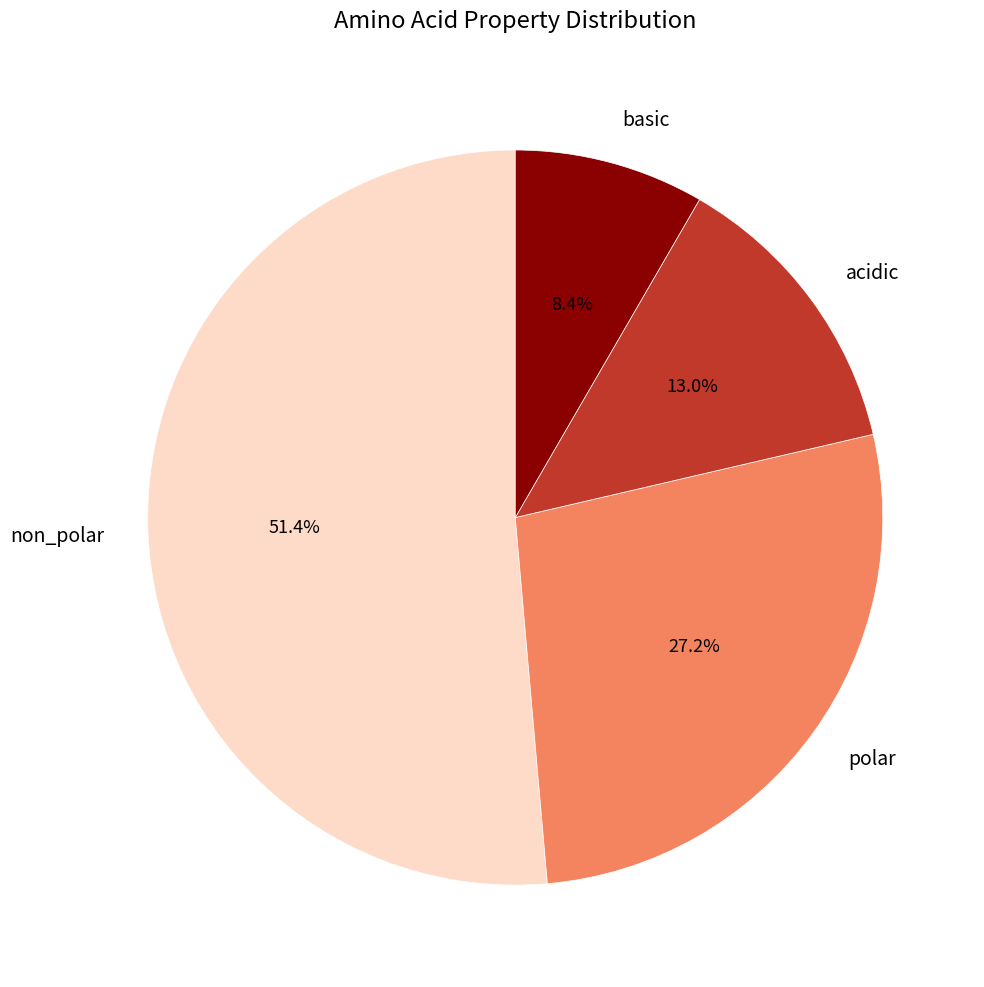

Which category has the biggest portion of the pie?

non_polar